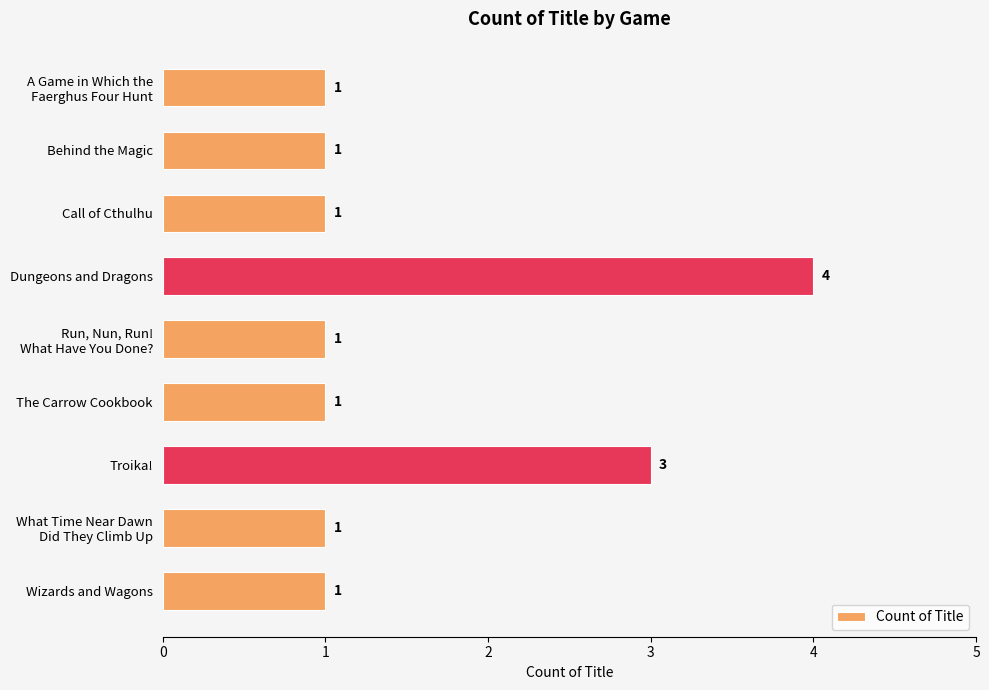

Approximately how many times larger is the value at The Carrow Cookbook compared to Wizards and Wagons?

1.0